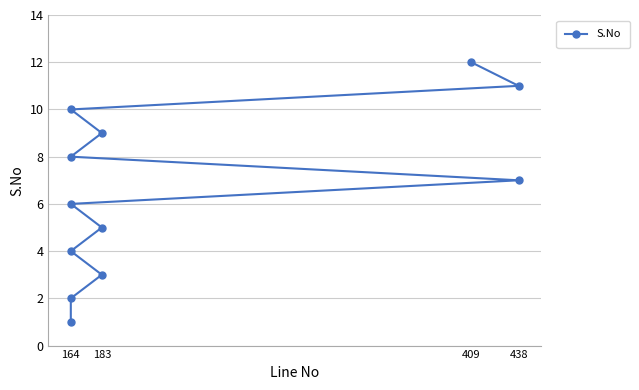

Count the number of data series in this chart.

1